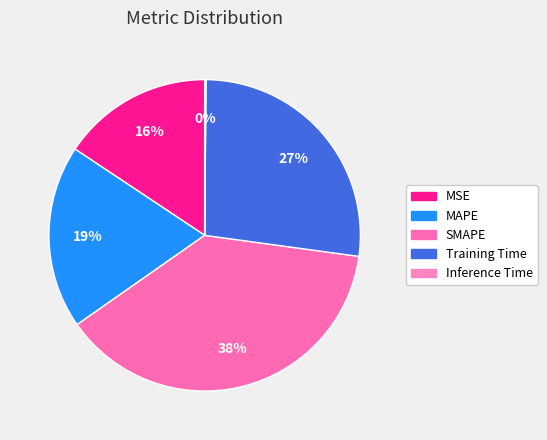

The MSE slice represents 27% of the pie. True or false?

False